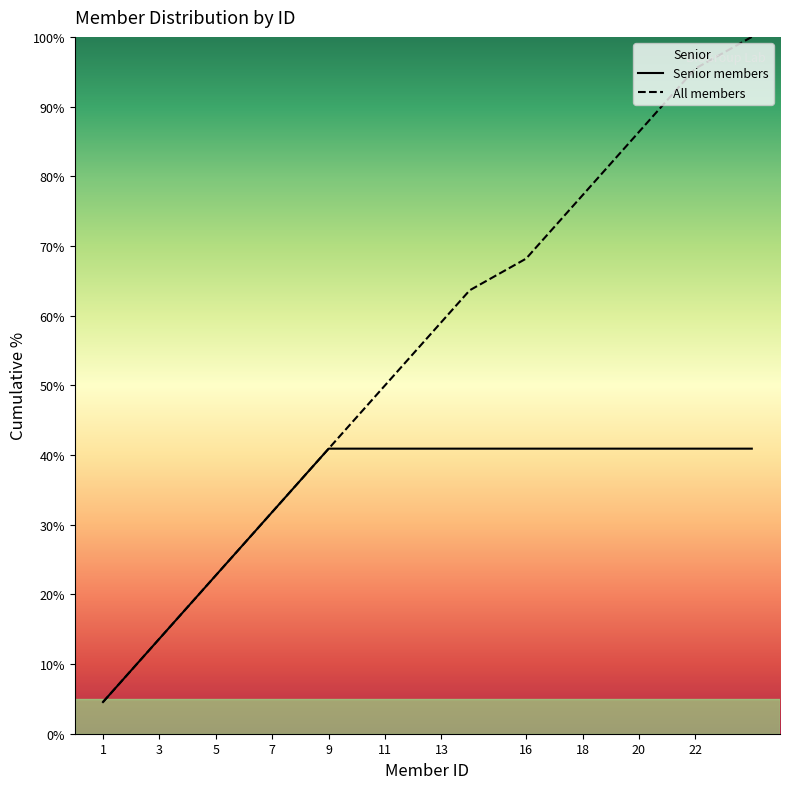

What is the highest value of the Senior series?

40.9